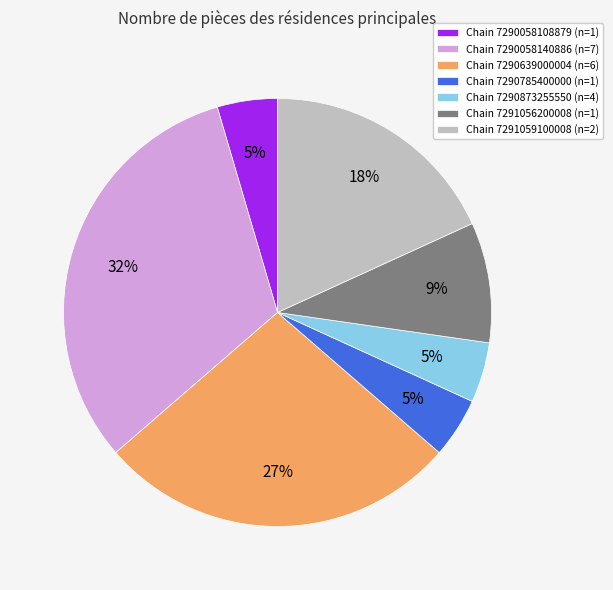

To the nearest percent, what percentage of the pie is Chain 7290873255550 (n=4)?

5%